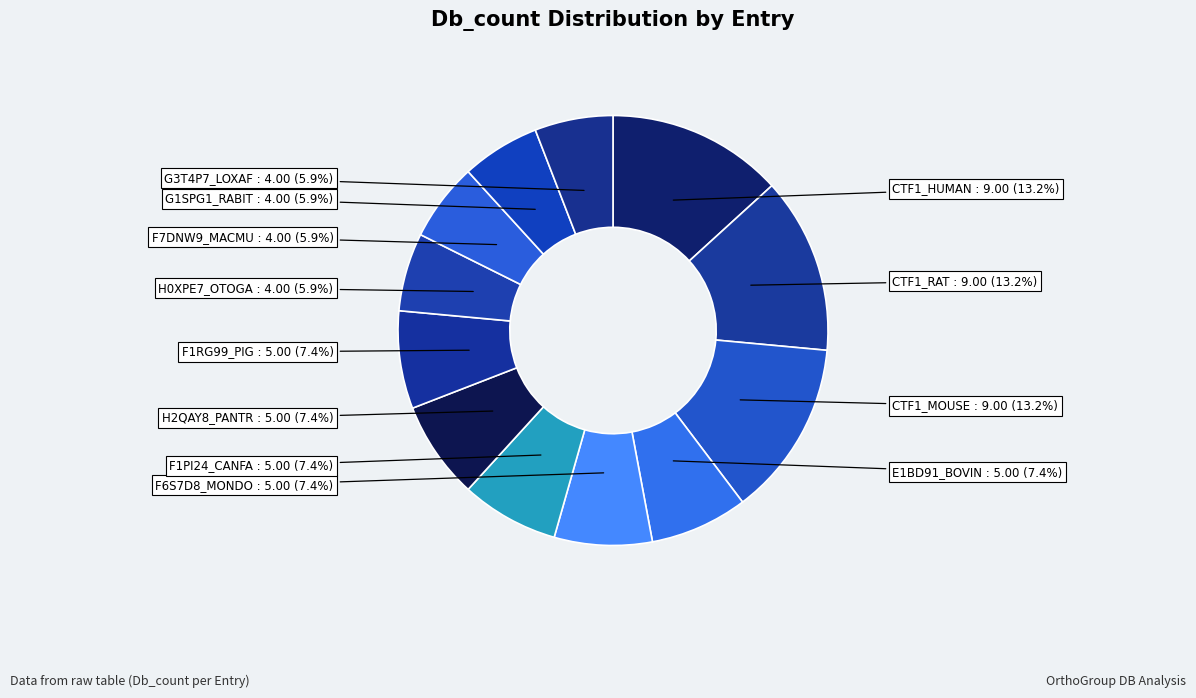

To the nearest percent, what is the average slice percentage?

8%